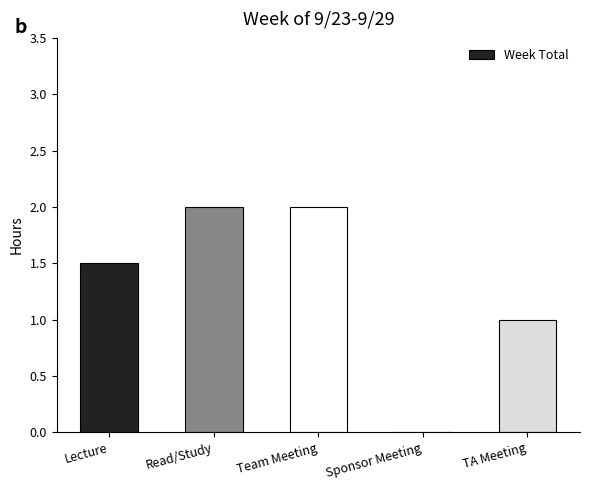

Is it true that the value at Lecture is 1.5?

True